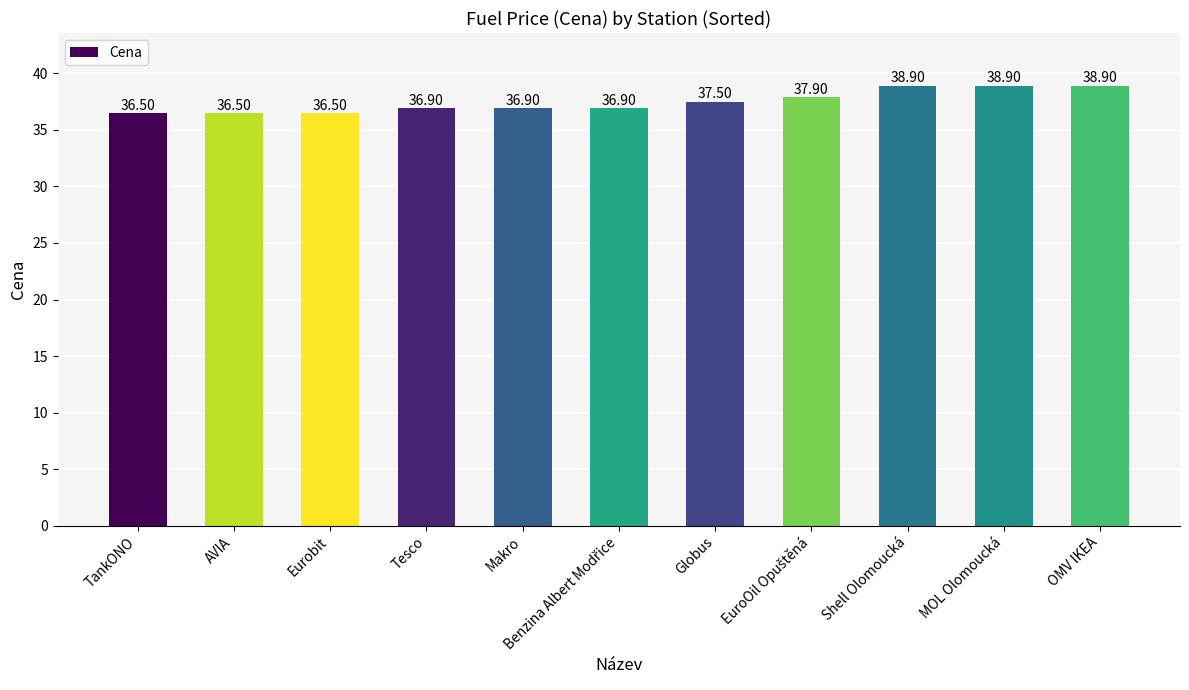

Between Globus and Shell Olomoucká, which is larger?

Shell Olomoucká